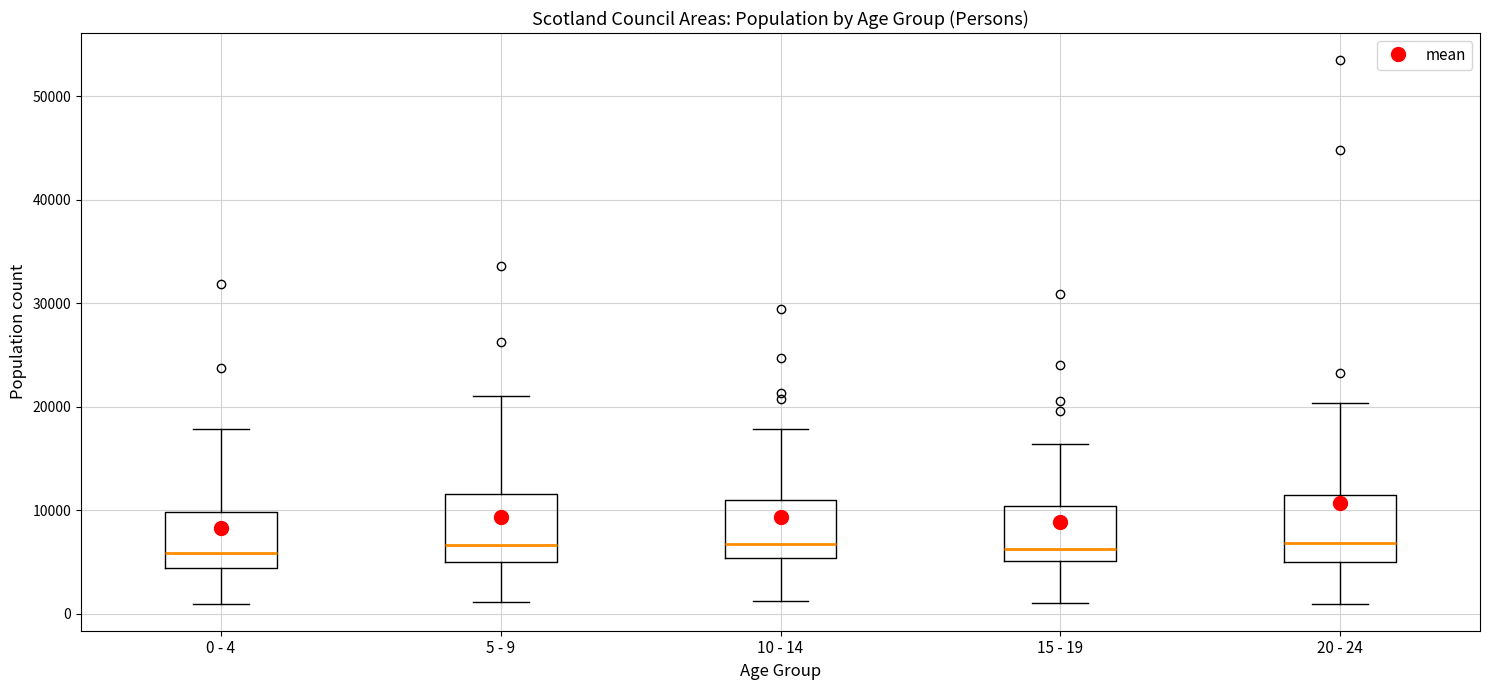

Where is the upper edge of the box for 10 - 14 on the y-axis? The values are not printed on the chart, so give them approximately, as read against the axis.

11000